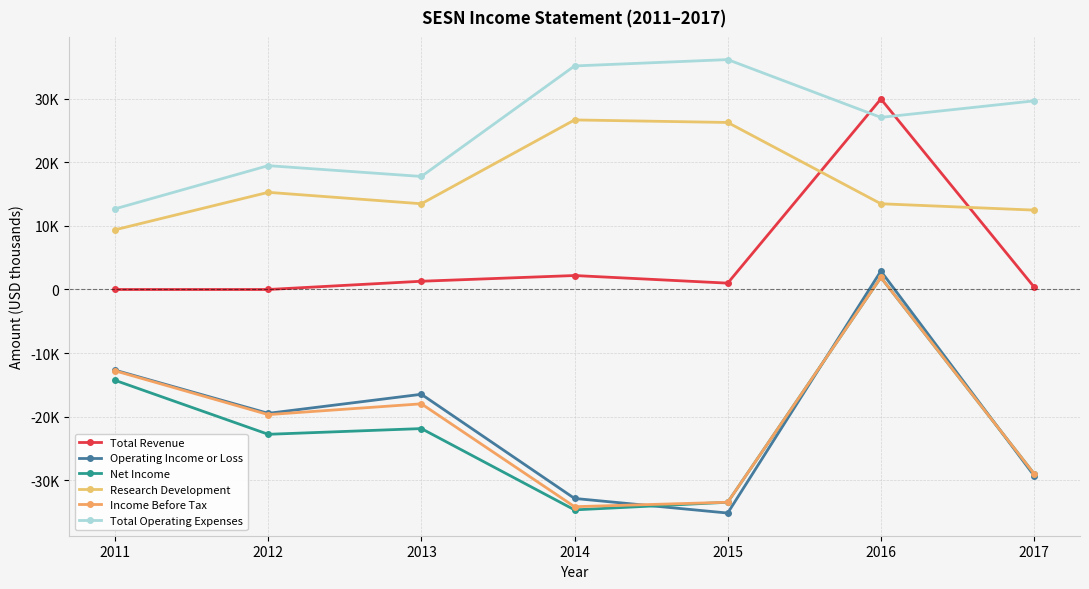

Rank the series by their maximum value, from highest to lowest.

Total Operating Expenses, Total Revenue, Research Development, Operating Income or Loss, Net Income, Income Before Tax